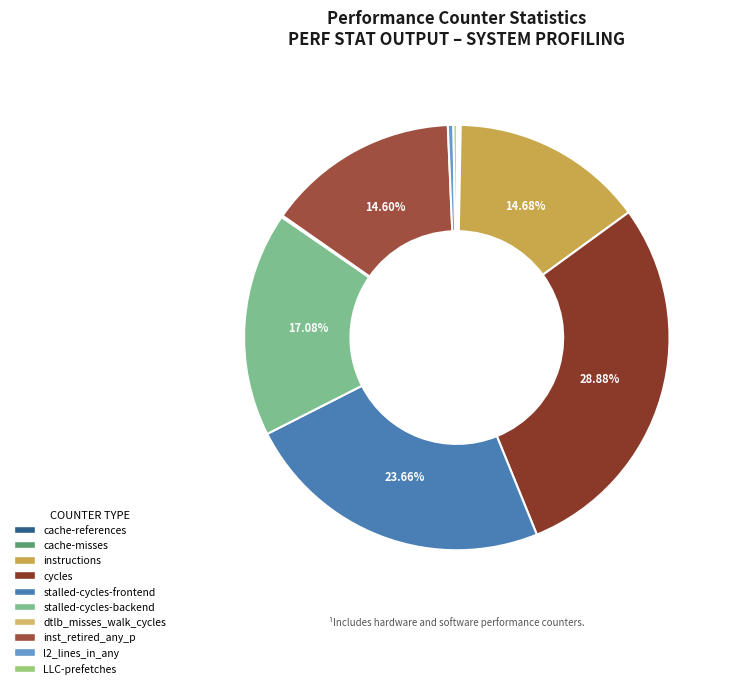

Is instructions the majority of the pie?

No